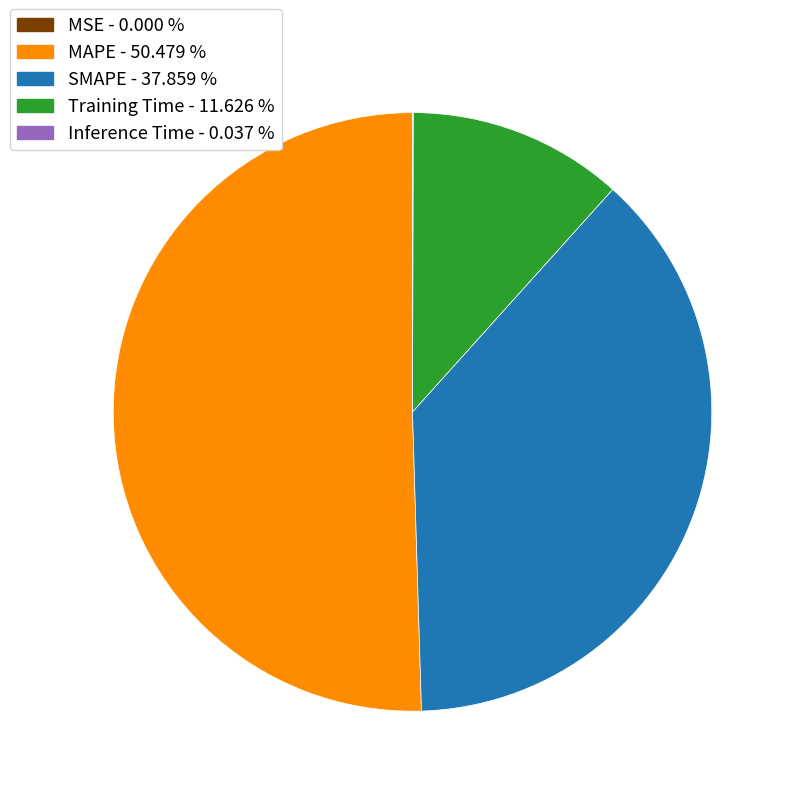

Is there any slice that represents more than half of the pie?

Yes